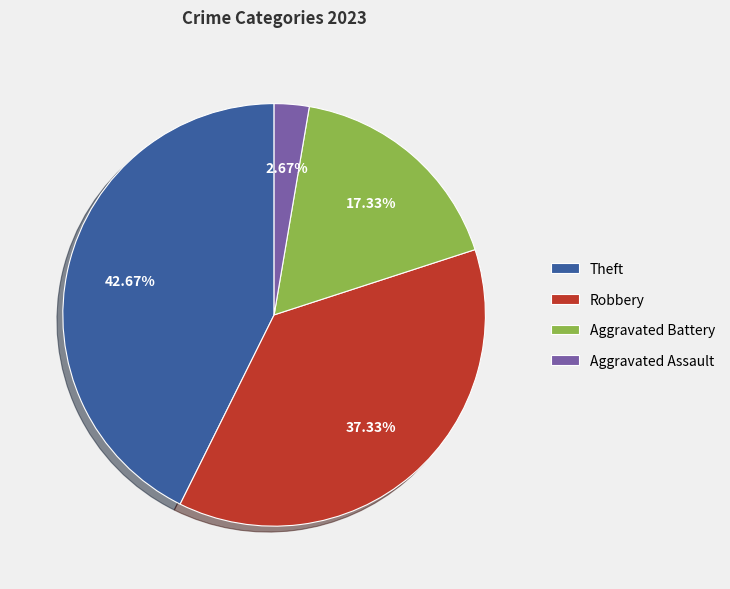

To the nearest percent, what is the difference between the Aggravated Battery and Aggravated Assault slice percentages?

15%